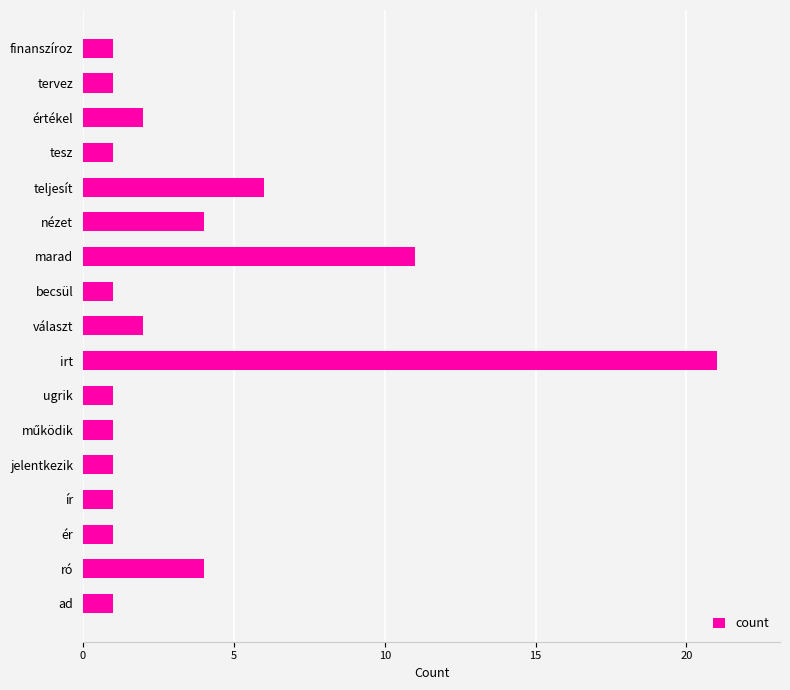

True or false: the data shows 21 at irt.

True